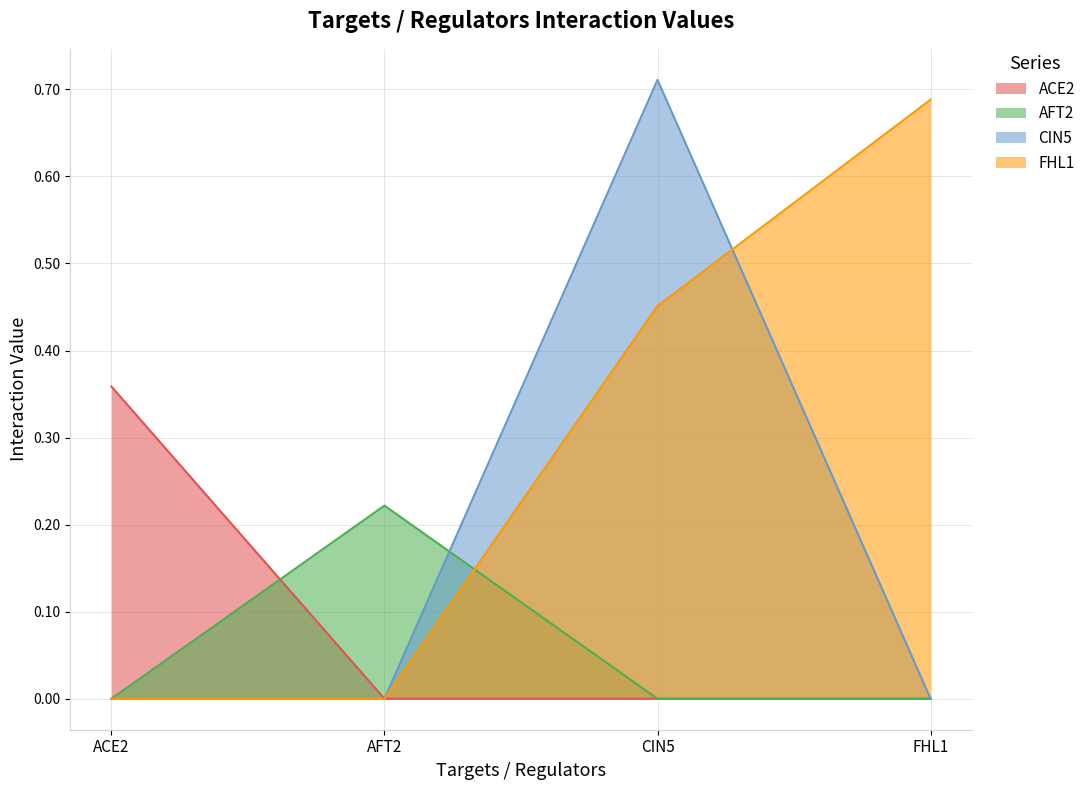

True or false: ACE2 has a value of -0.1 at AFT2.

False